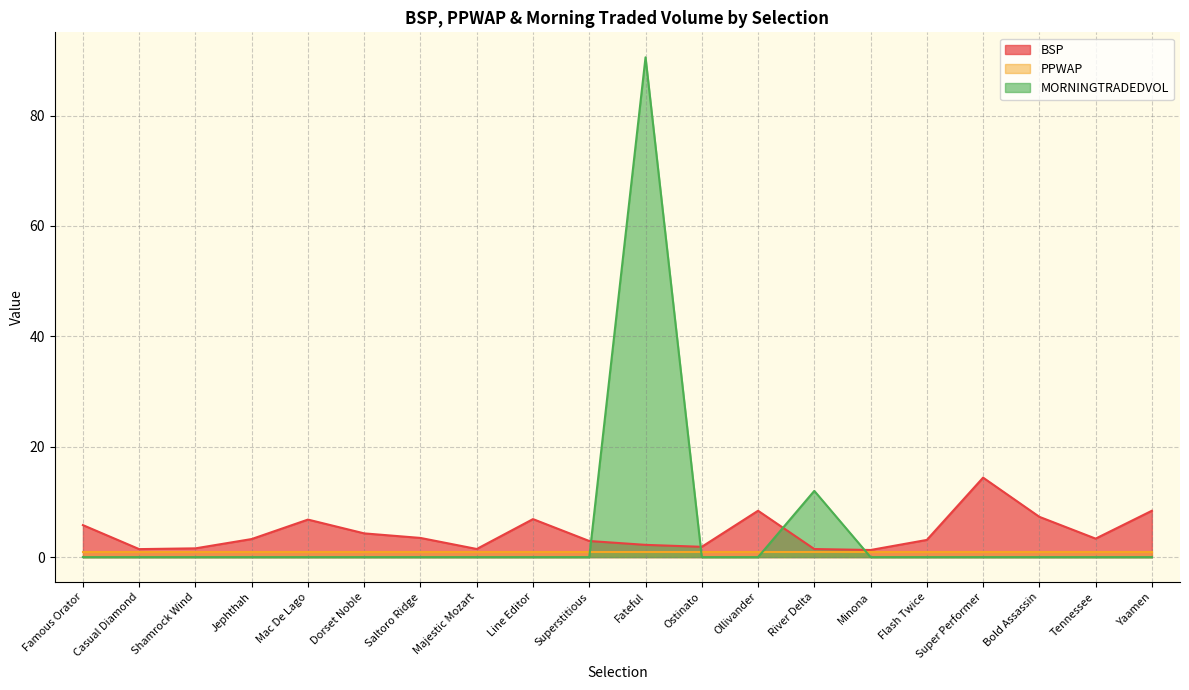

At which label does BSP reach its peak?

Super Performer